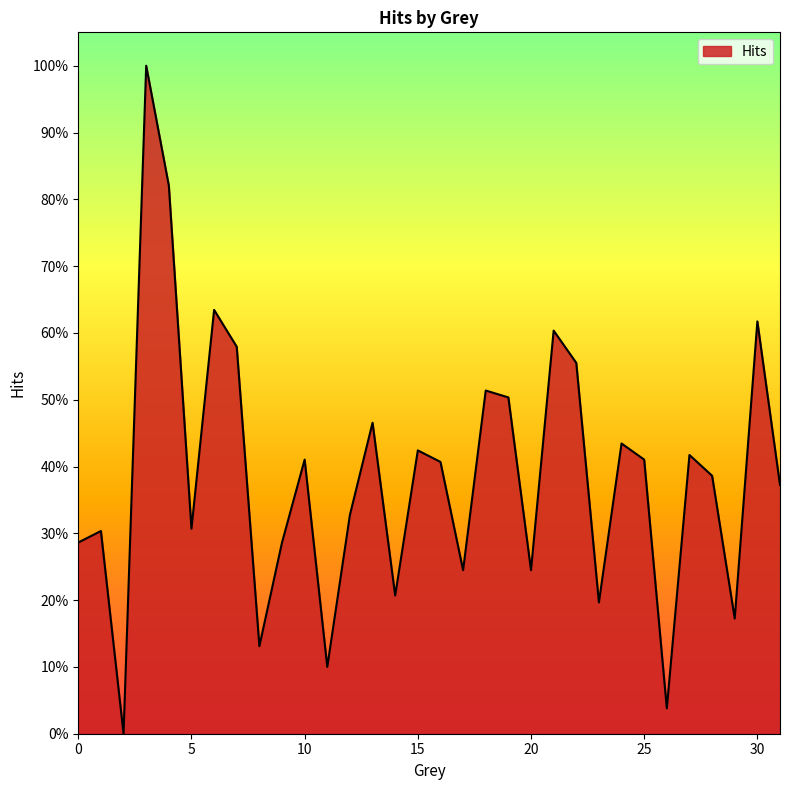

At which category does the data reach its first local valley?

2